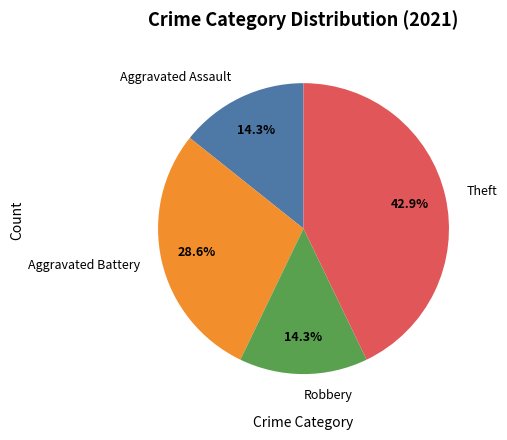

Does Aggravated Battery represent more than half of the total?

No